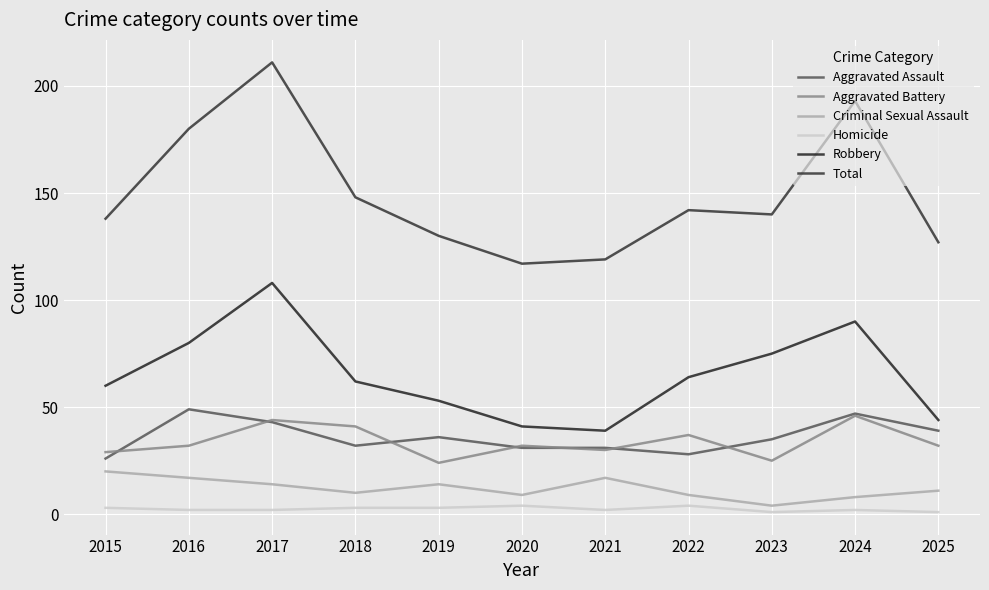

What is the highest value of the Aggravated Assault series?

49